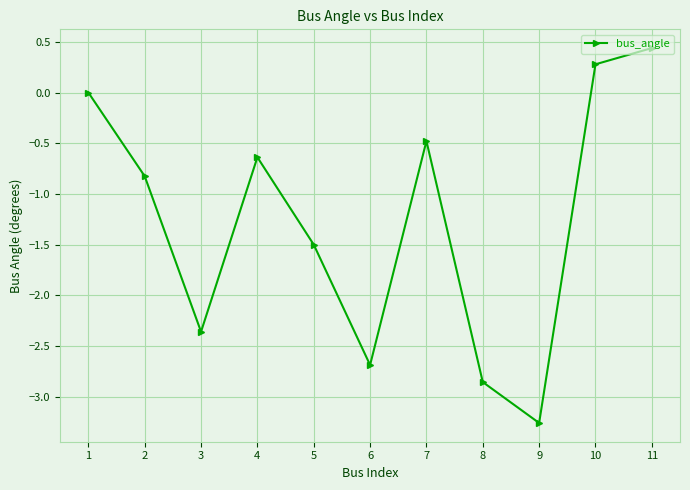

Rank the categories by value from highest to lowest.

11, 10, 1, 7, 4, 2, 5, 3, 6, 8, 9